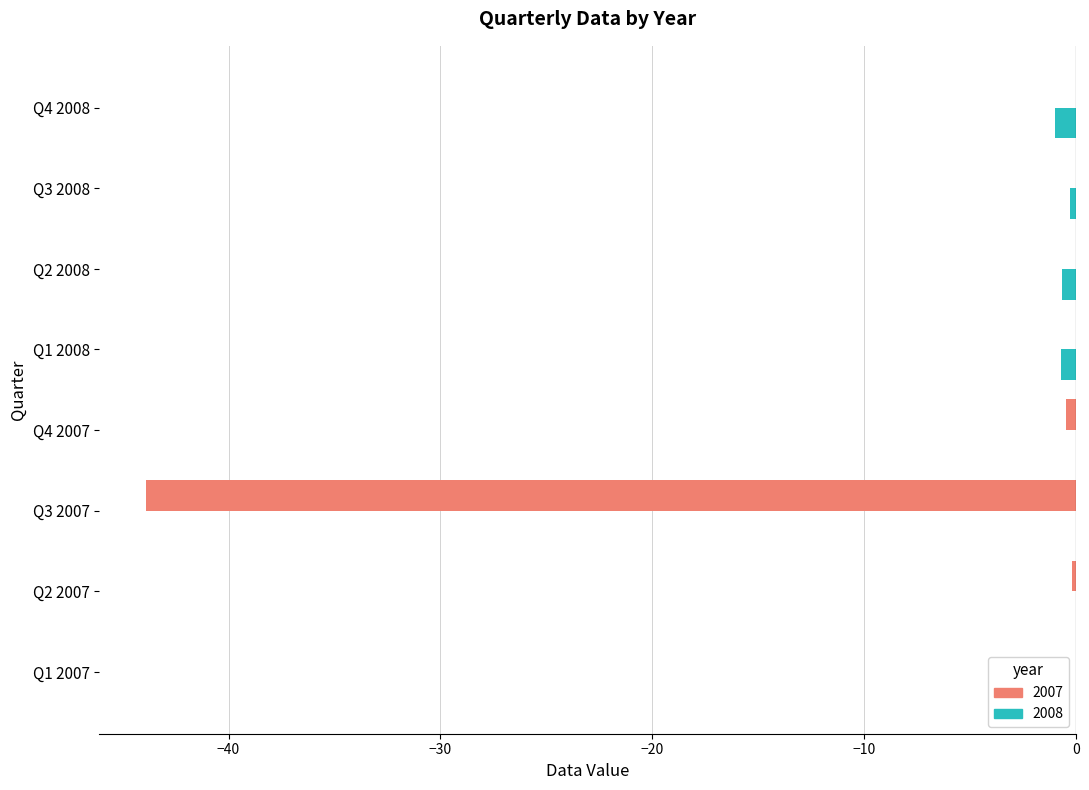

Which series has the widest spread of values?

2007